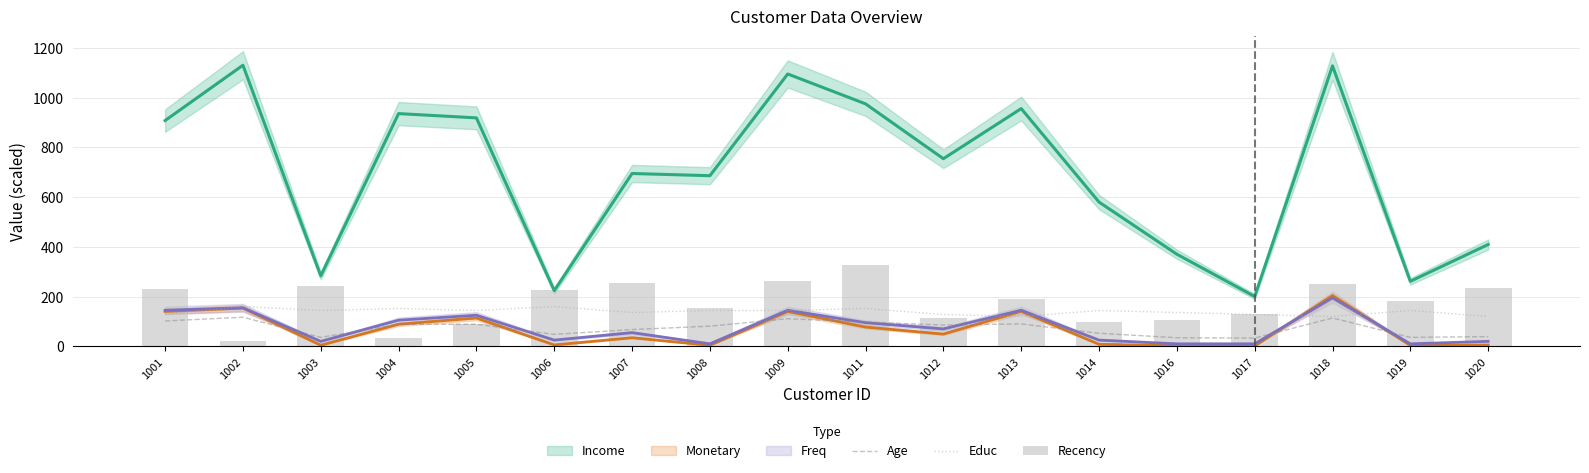

What is the minimum value for Age?

33.0